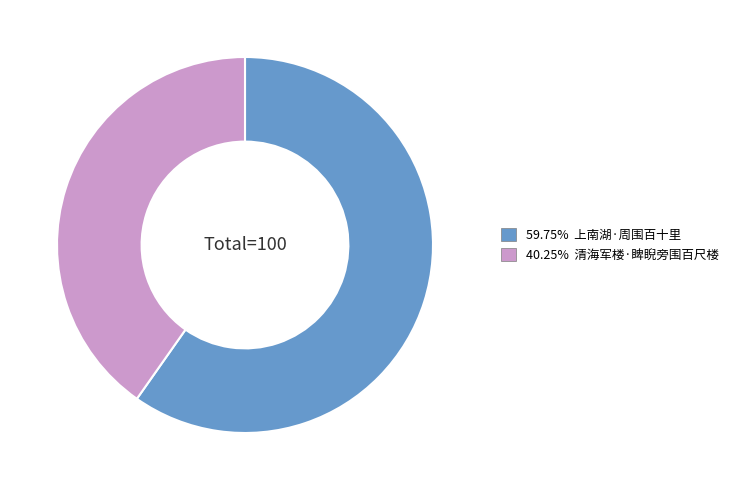

Count the number of slices in the pie.

2